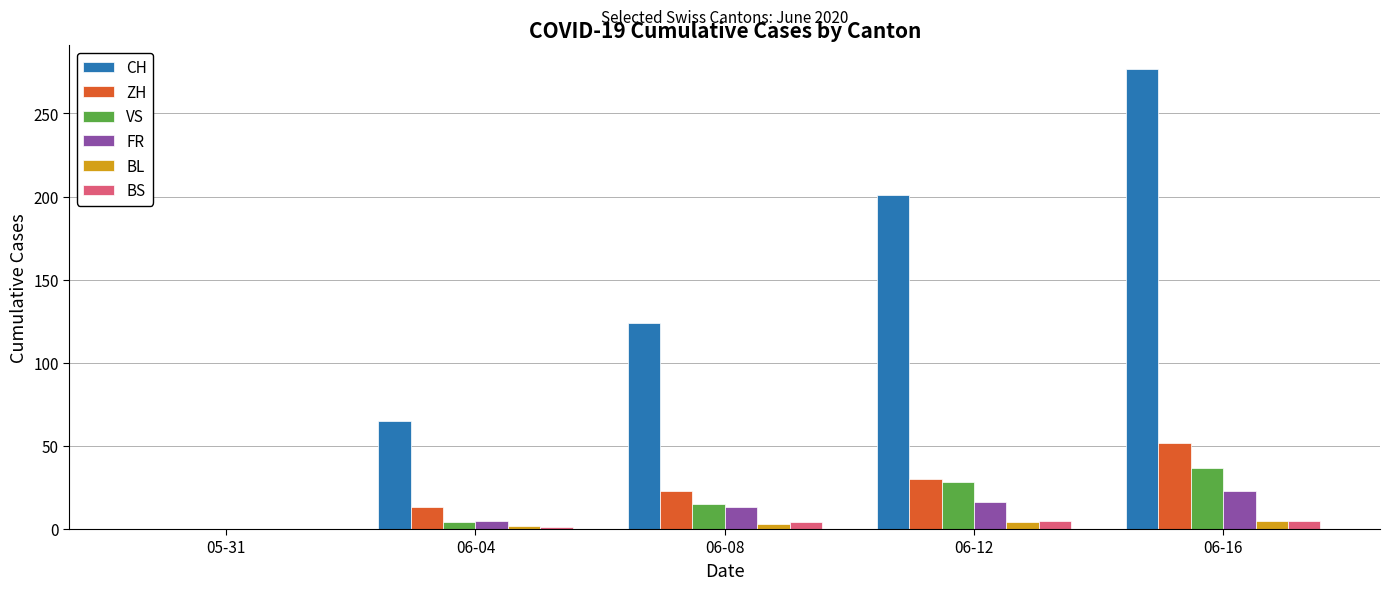

What is the total value across all series at 06-16?

399